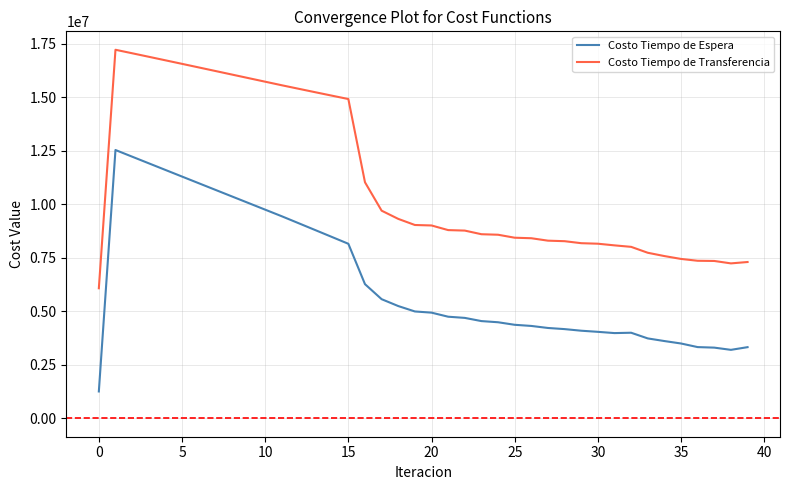

What is the difference between the maximum and minimum values in the Costo Tiempo de Espera series?

11282881.2